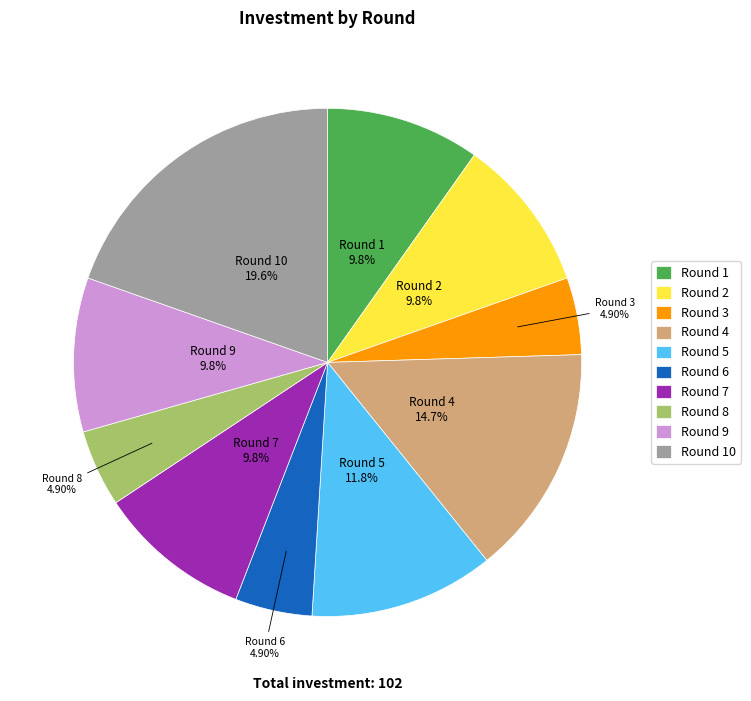

To the nearest percent, what is the difference between the largest and smallest slice percentages?

15%